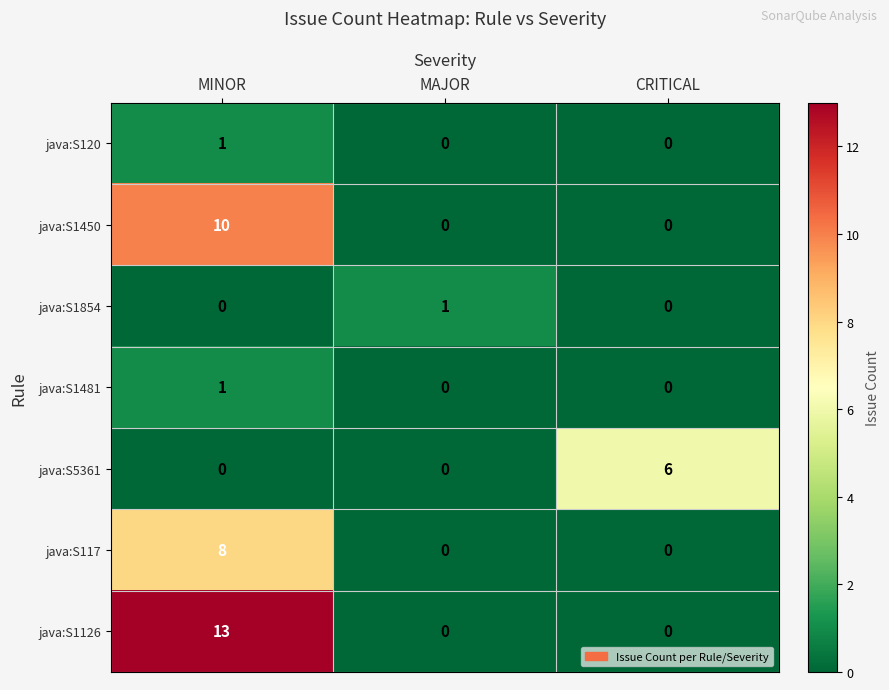

Count the java:S117 values in the range 0 to 8.

3